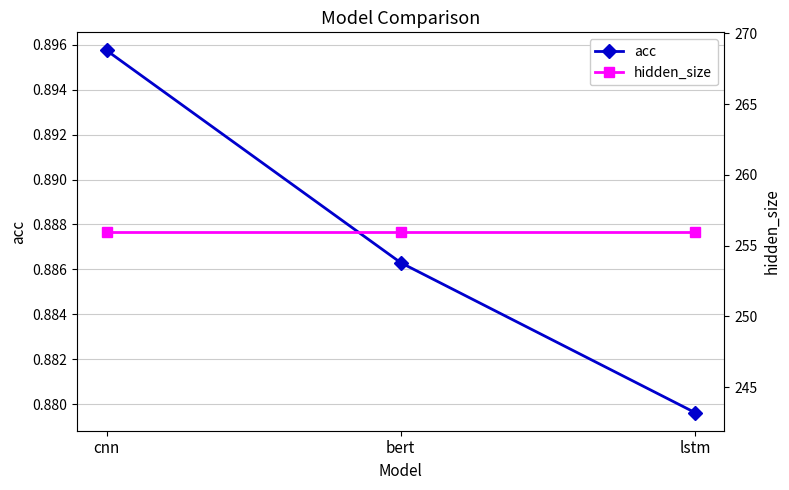

The value of hidden_size at bert is 256.0. True or false?

True